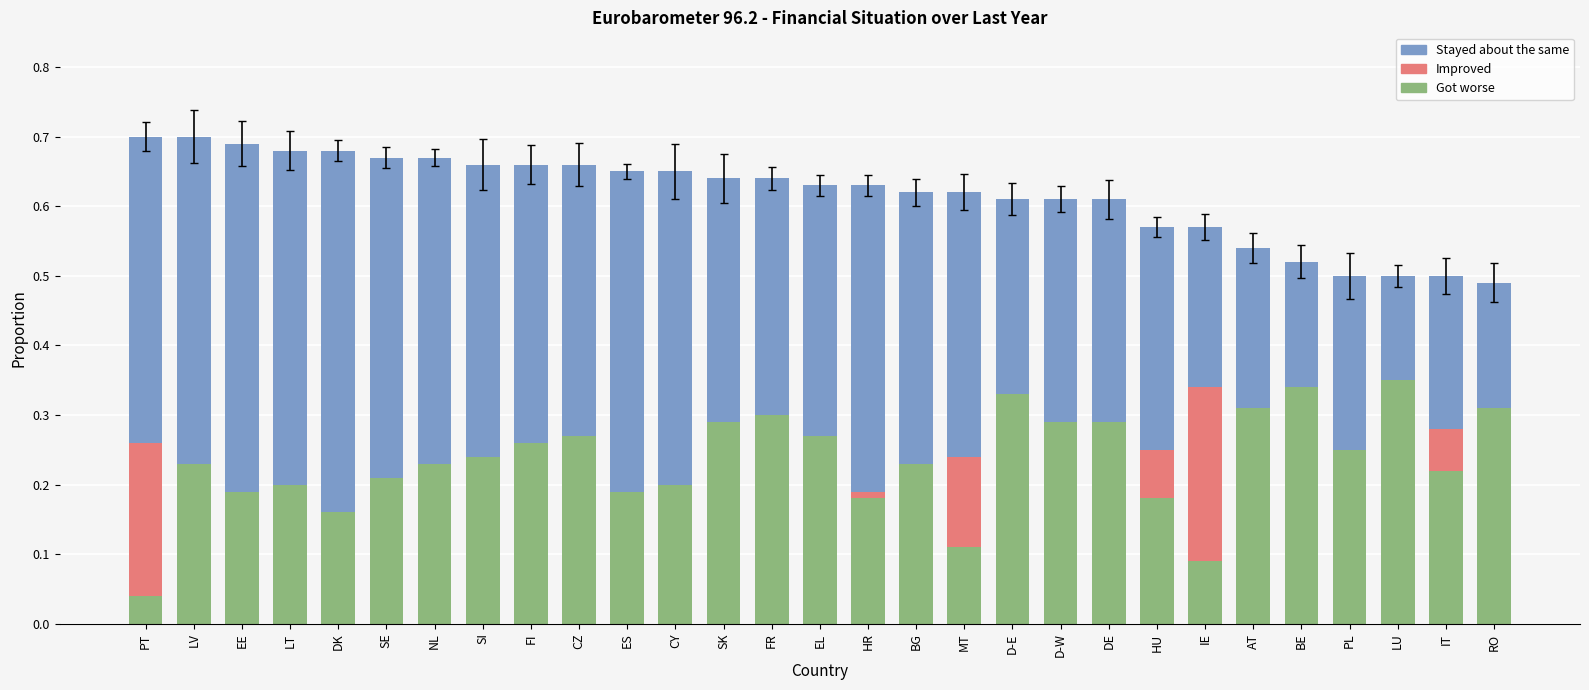

What is the label of the 3rd bar from the right?

LU